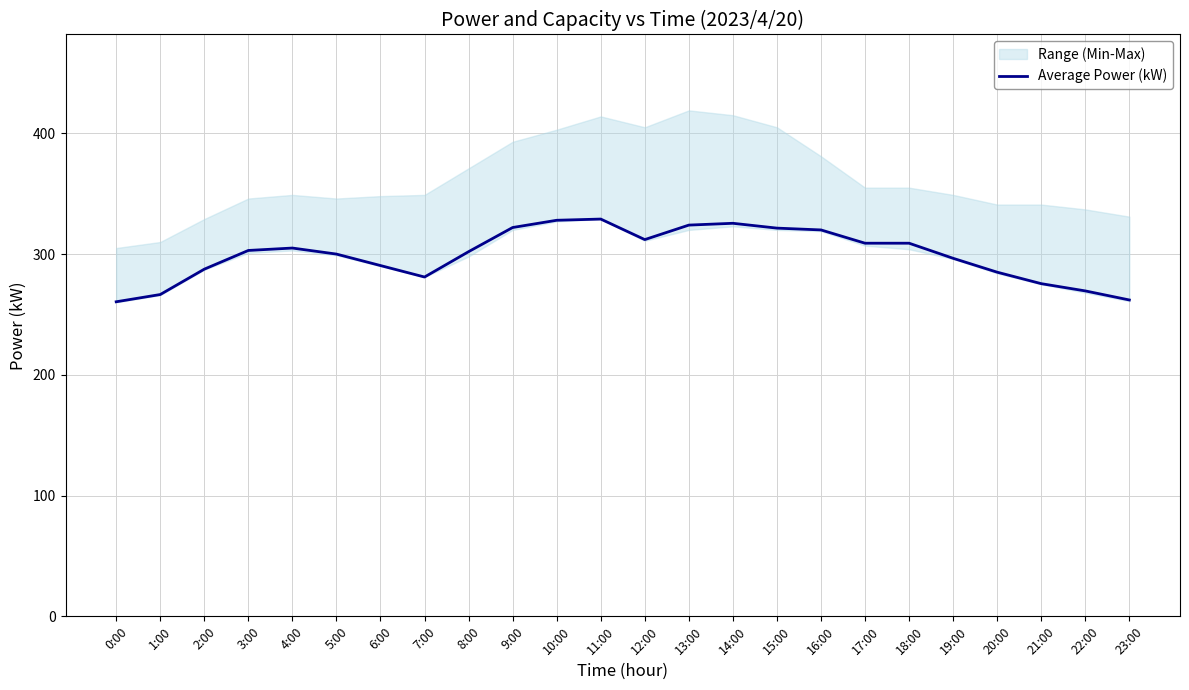

What is the label of the 16th point from the right?

8:00